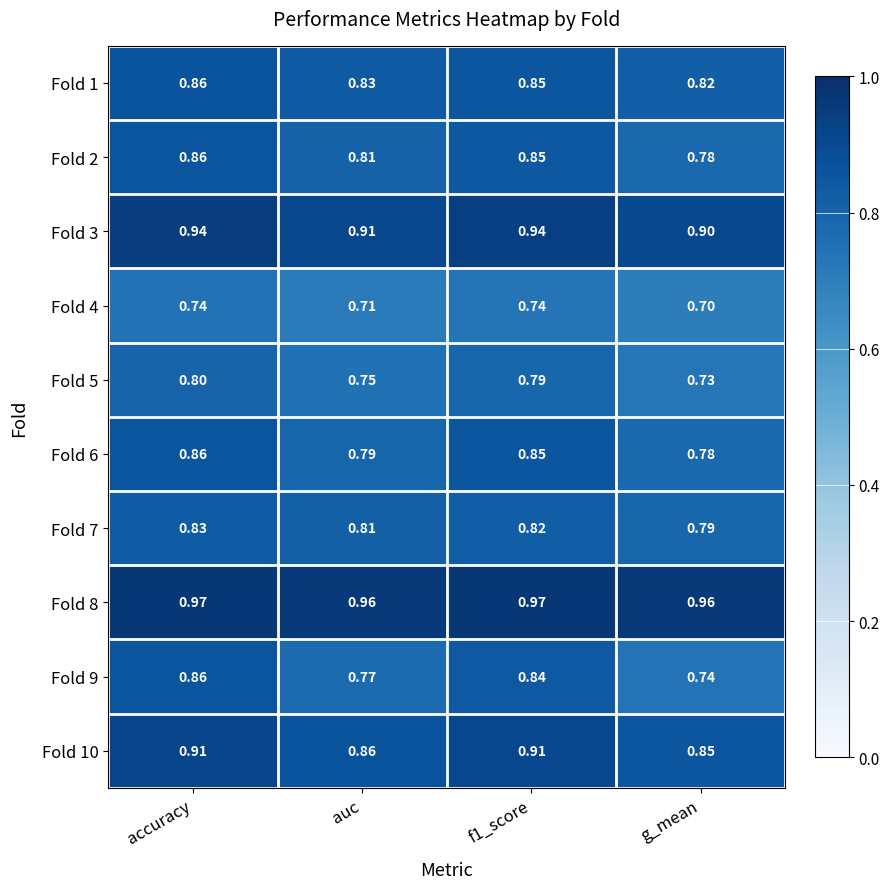

Between accuracy and auc, which series saw the biggest shift?

Fold 9